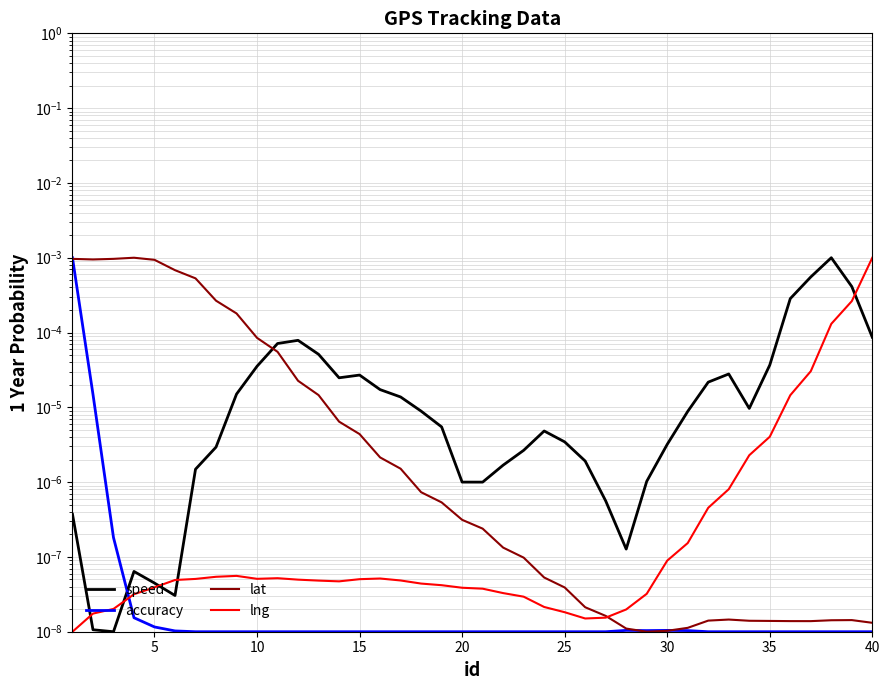

The value of accuracy at 15 is 0.0. True or false?

False